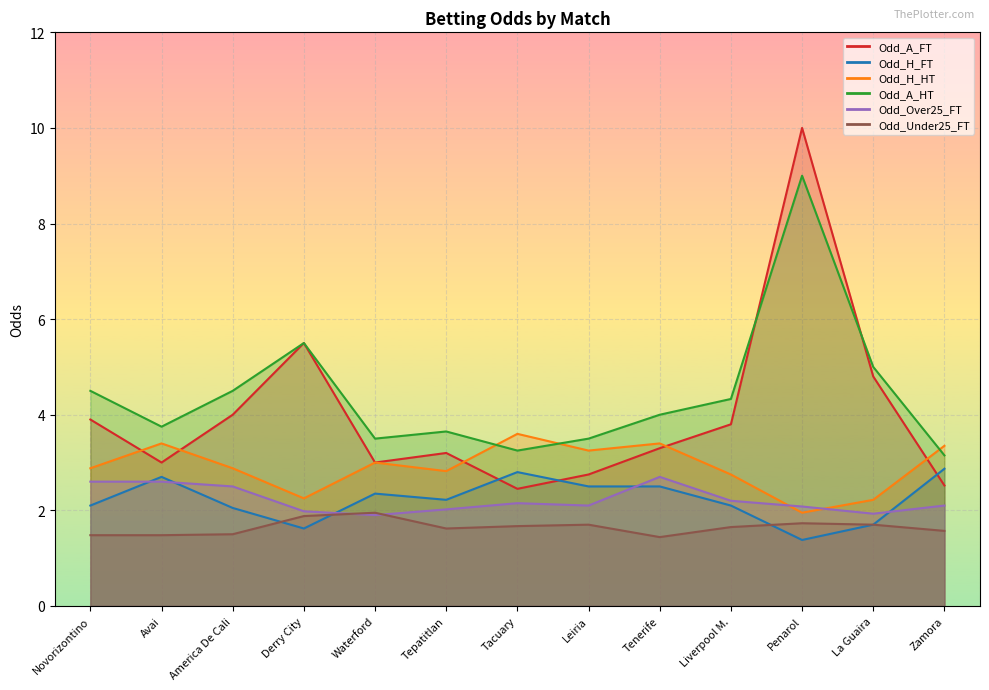

What is the difference between the maximum and minimum values in the Odd_H_FT series?

1.5